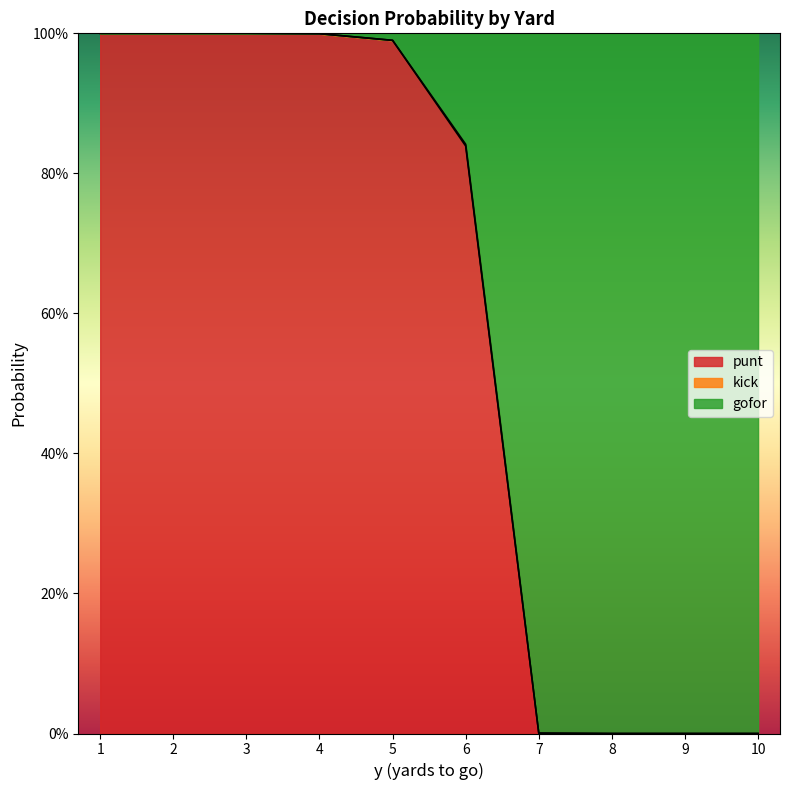

Which series has the widest spread of values?

punt